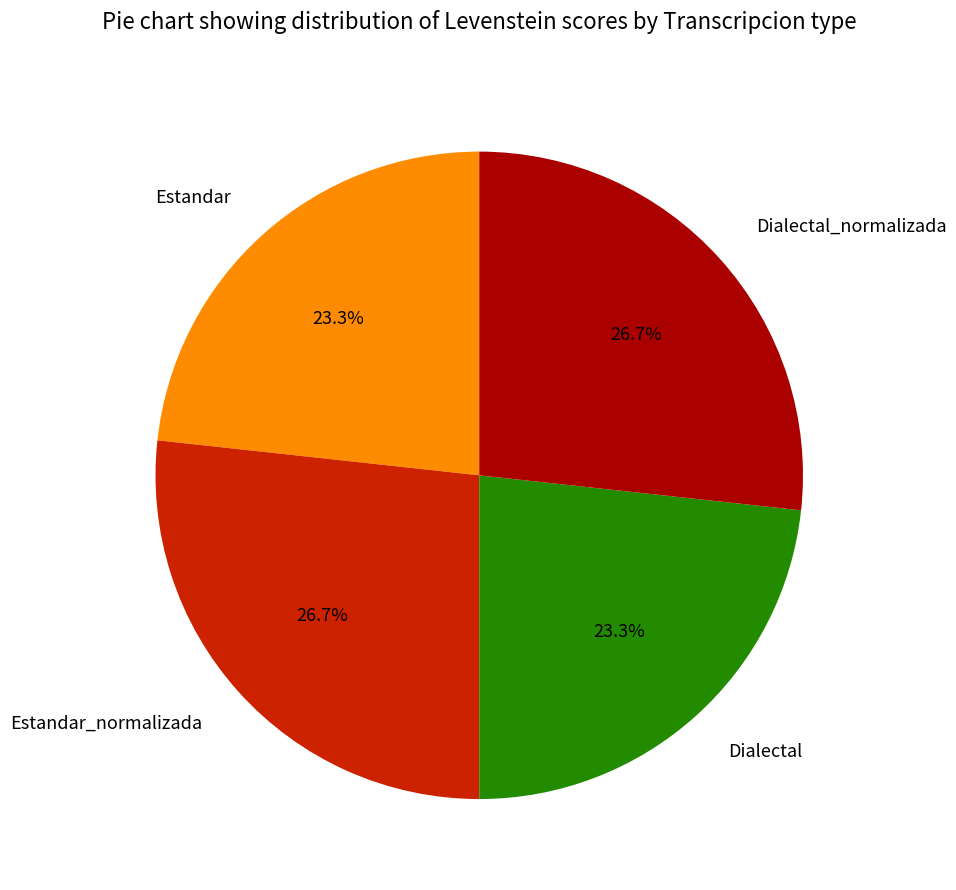

Is Dialectal_normalizada the majority of the pie?

No